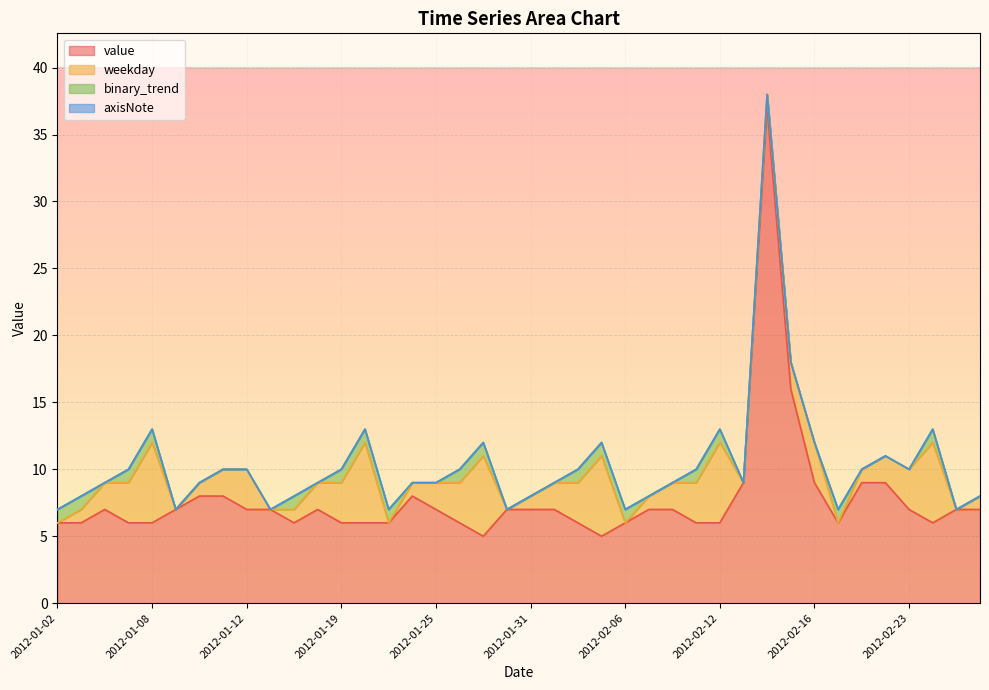

What is the greatest value displayed?

37